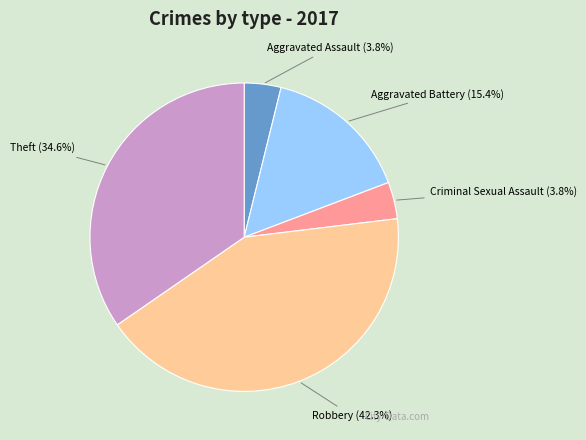

Is it true that Robbery is 32% of the pie?

False